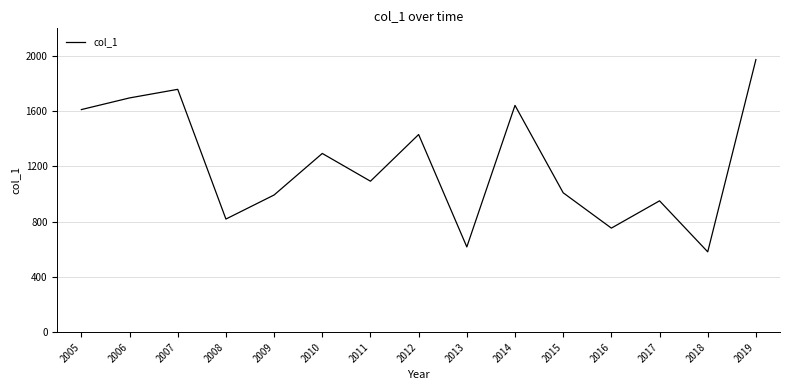

How many lines are shown in the chart?

1